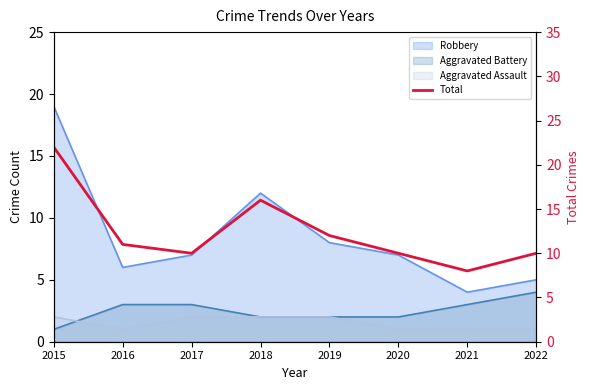

Which has a higher value, 2018 or 2017?

2018